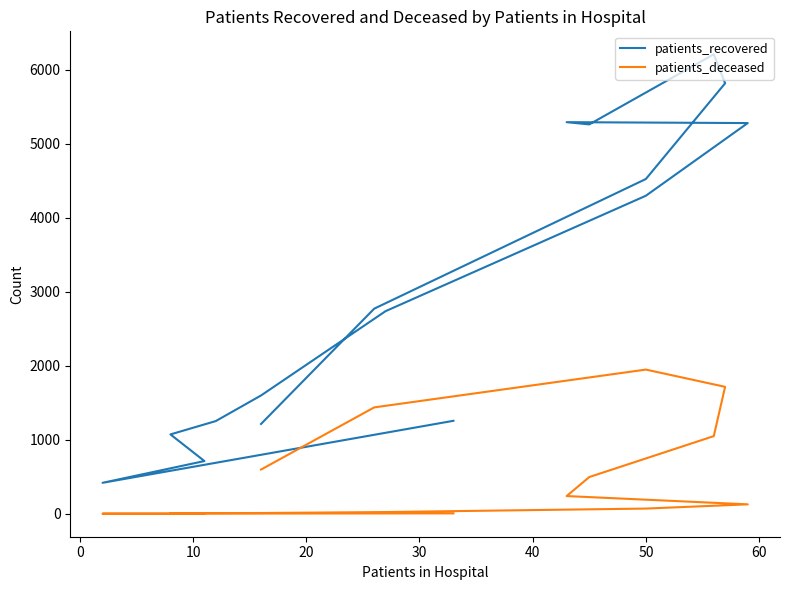

Between 10 and 40, which series saw the biggest shift?

patients_recovered